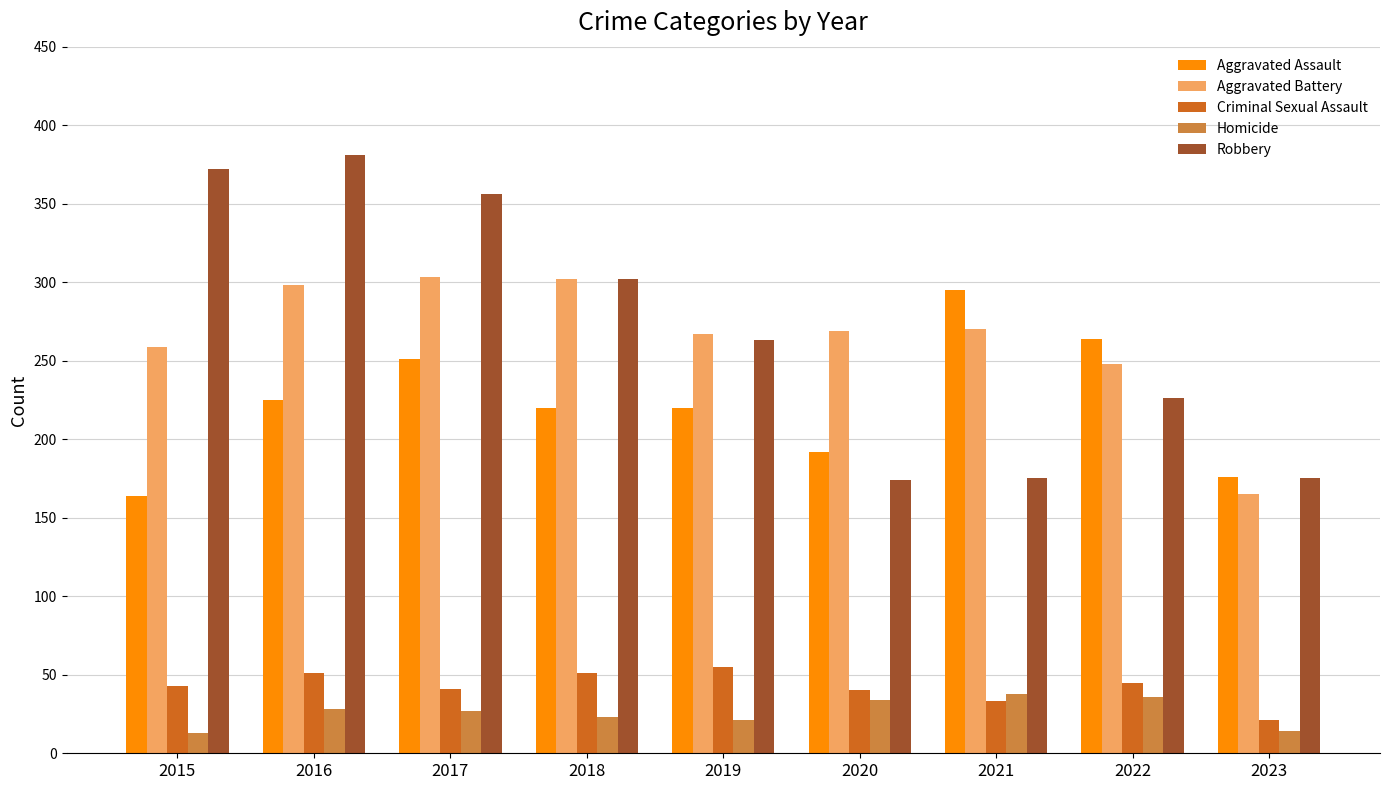

How many groups of bars are there?

9